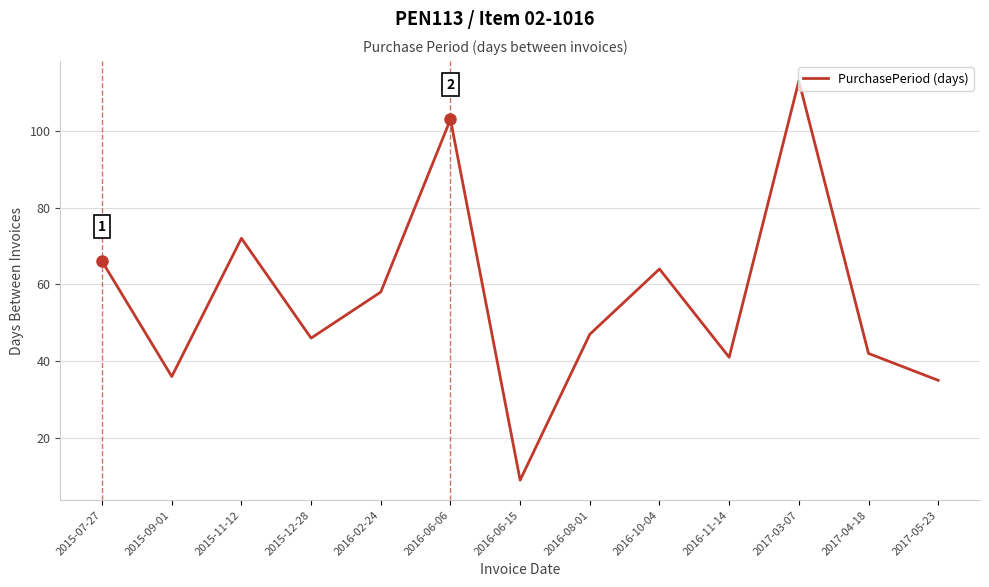

The chart shows a value of 14 at 2016-11-14. True or false?

False